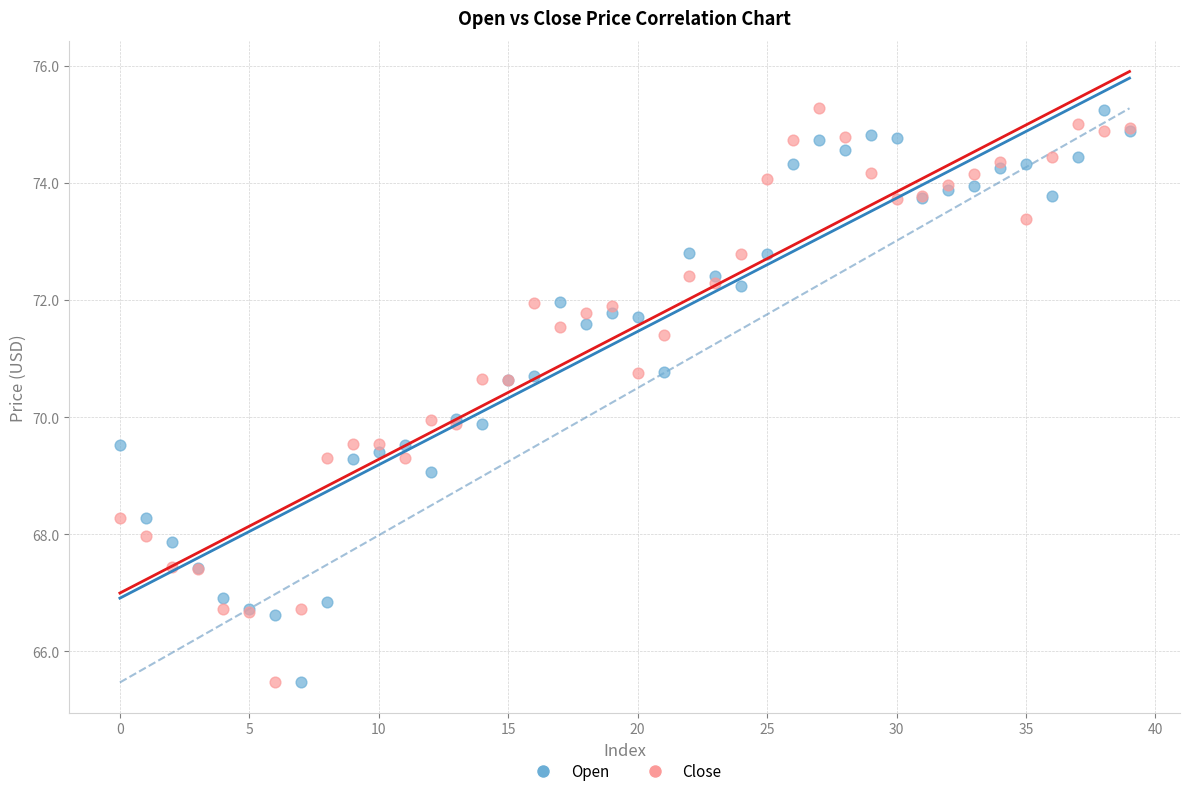

What are all the series names shown in the legend?

Open, Close